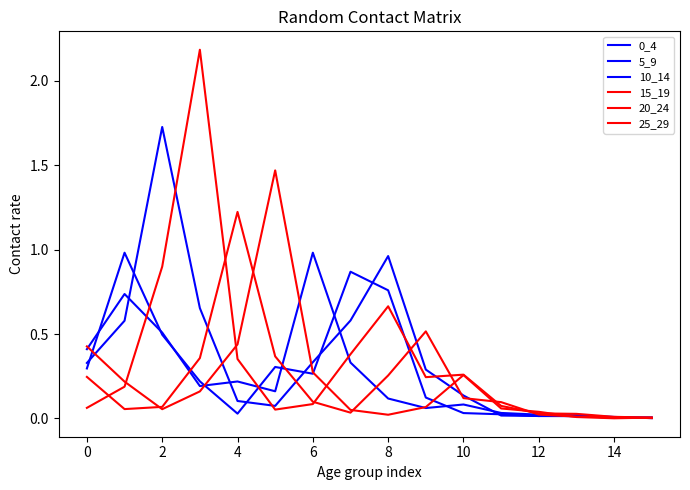

Which category has the highest value in the 10_14 series?

2